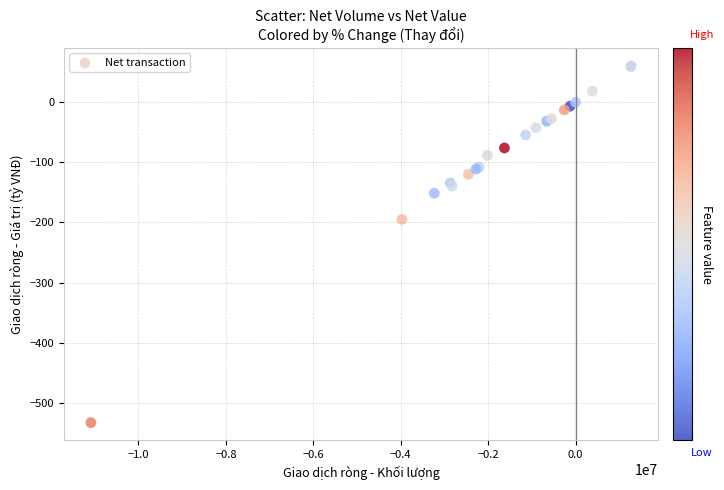

What Y value in the scatter plot is closest to -236?

-194.9